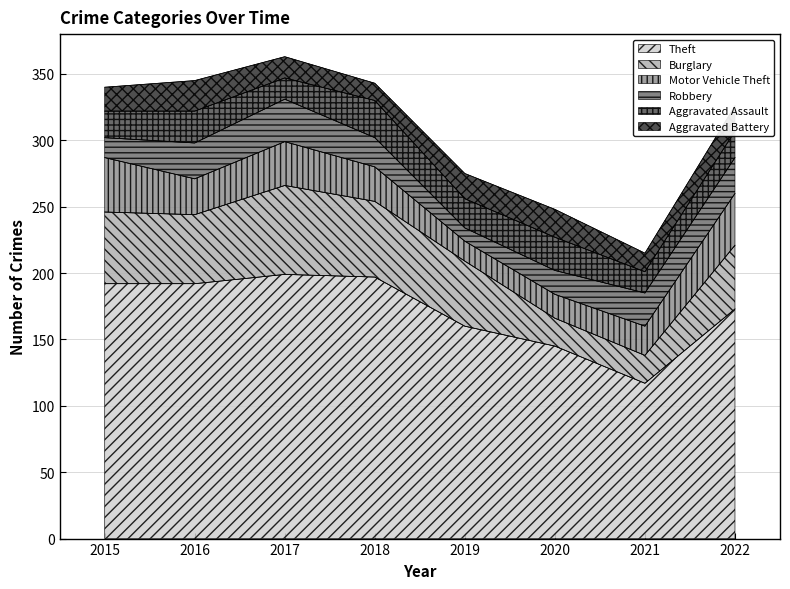

True or false: Theft and Motor Vehicle Theft intersect in this chart.

False